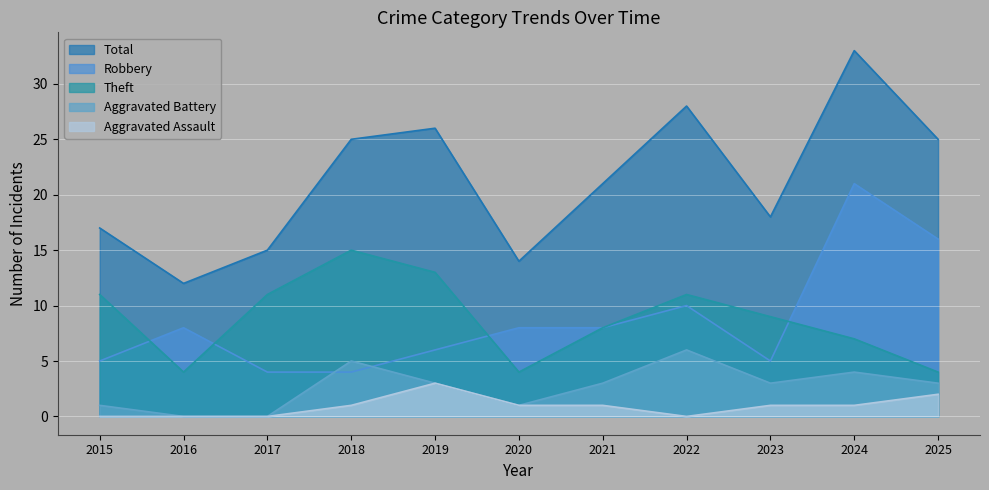

Which series has the largest total across all categories?

Total